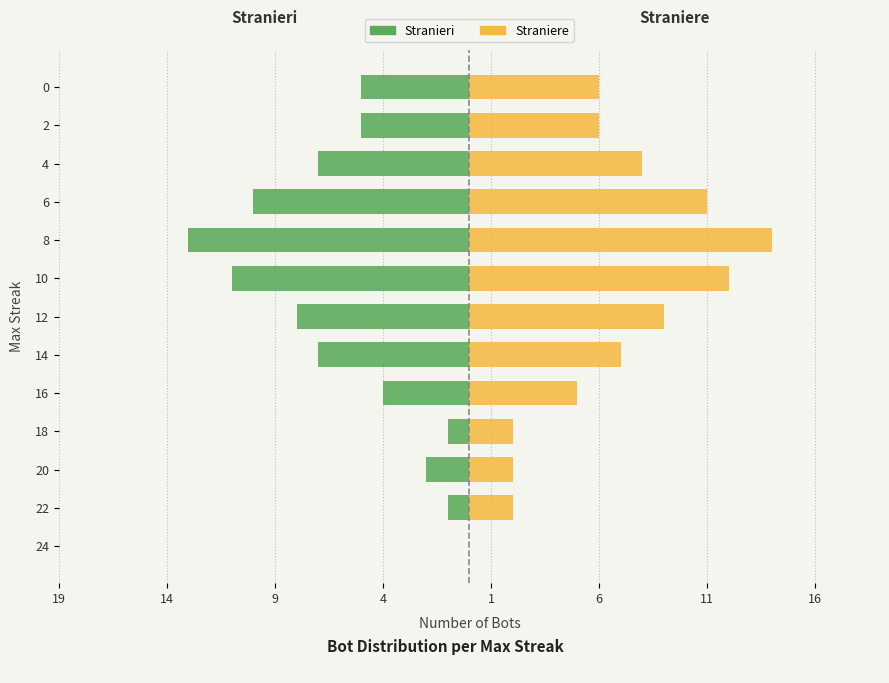

How many values in the Stranieri series are below -5?

6